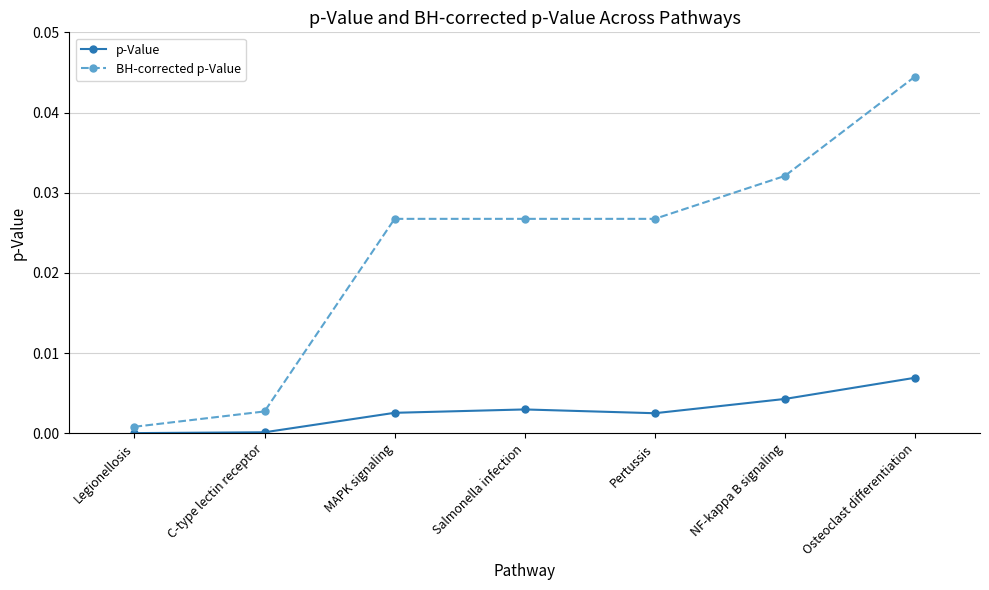

What position from the left is C-type lectin receptor?

2